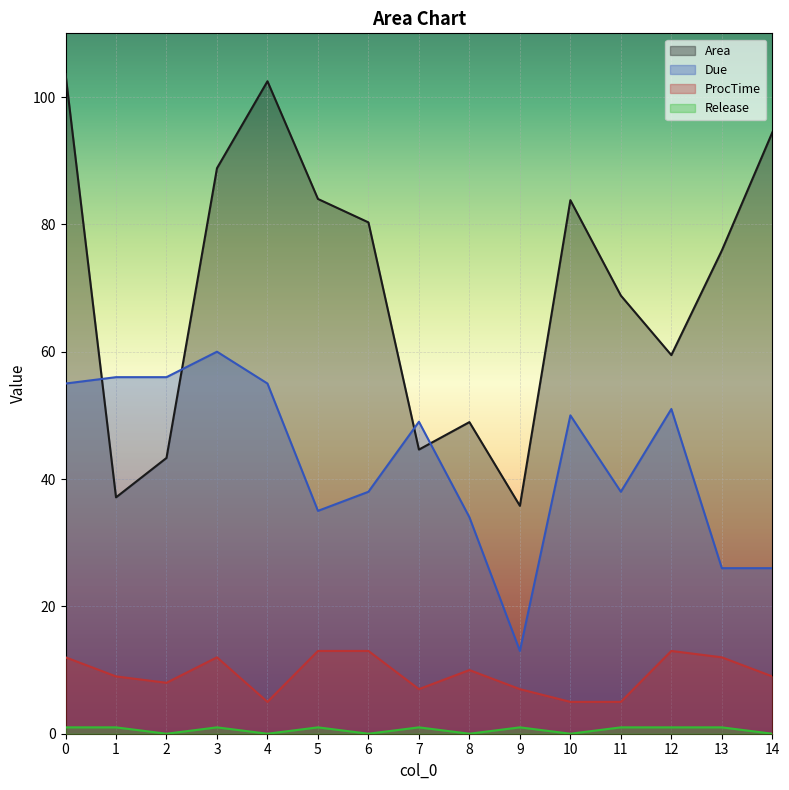

In Due, how many points are higher than both neighbors (excluding endpoints)?

4